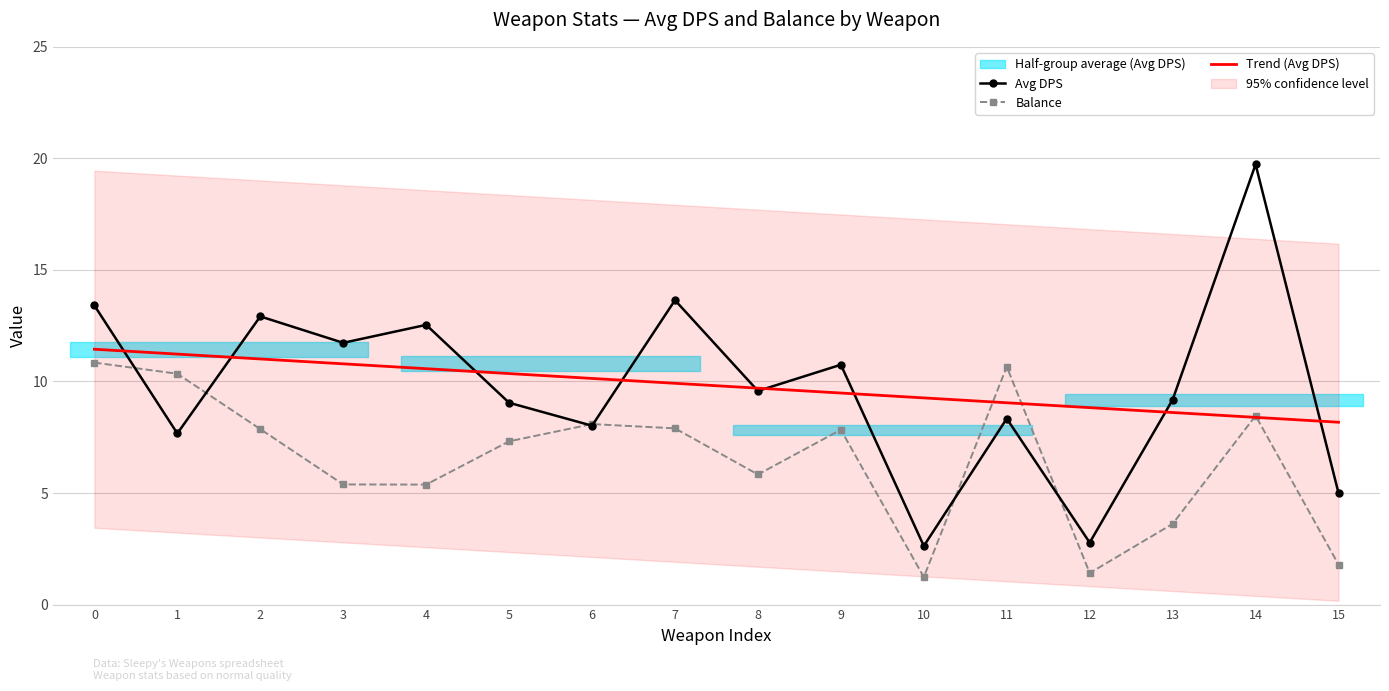

What is the value of the Trend (Avg DPS) point at the 1st from the left?

11.4